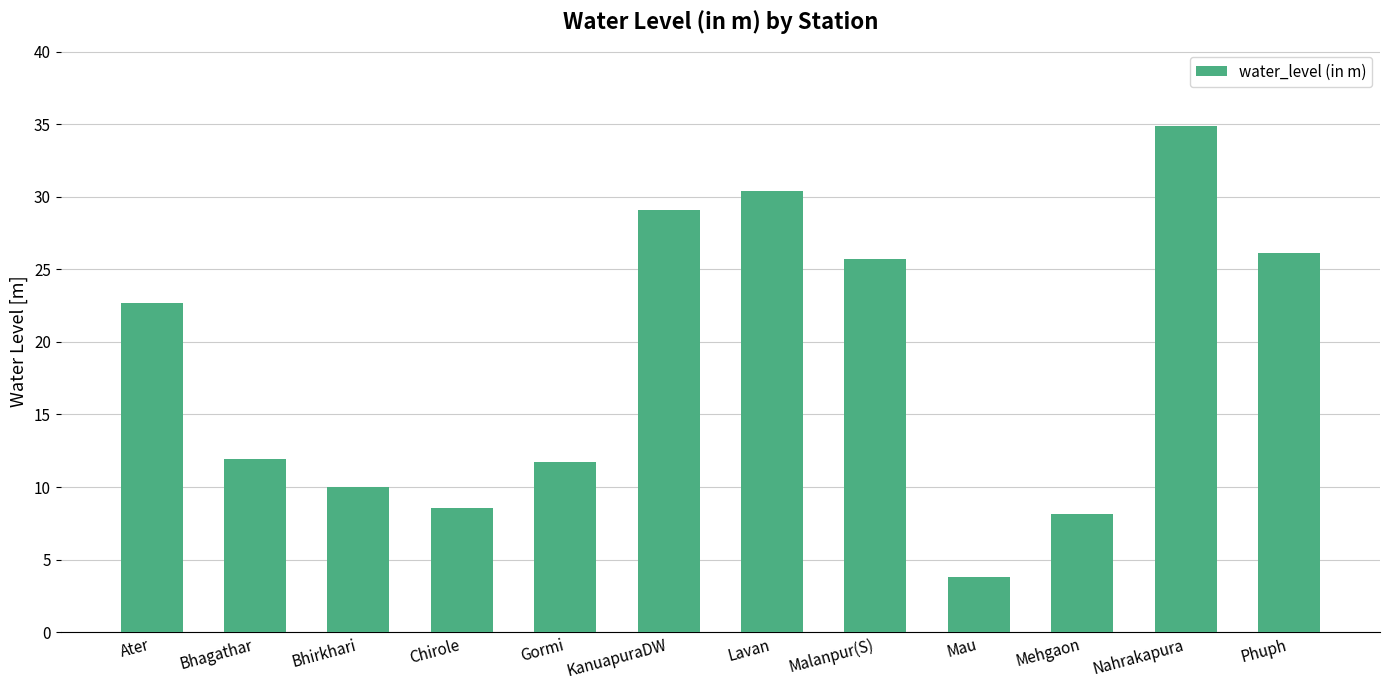

Count the number of values greater than 22.

6